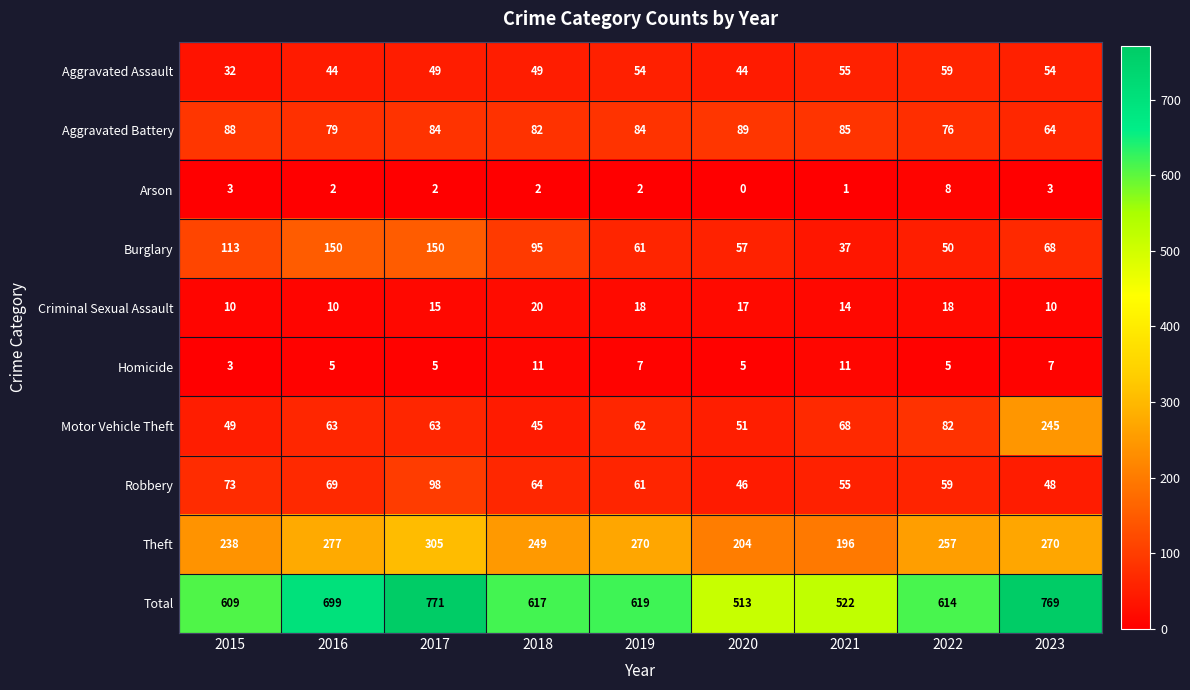

At which label does Burglary reach its minimum?

2021